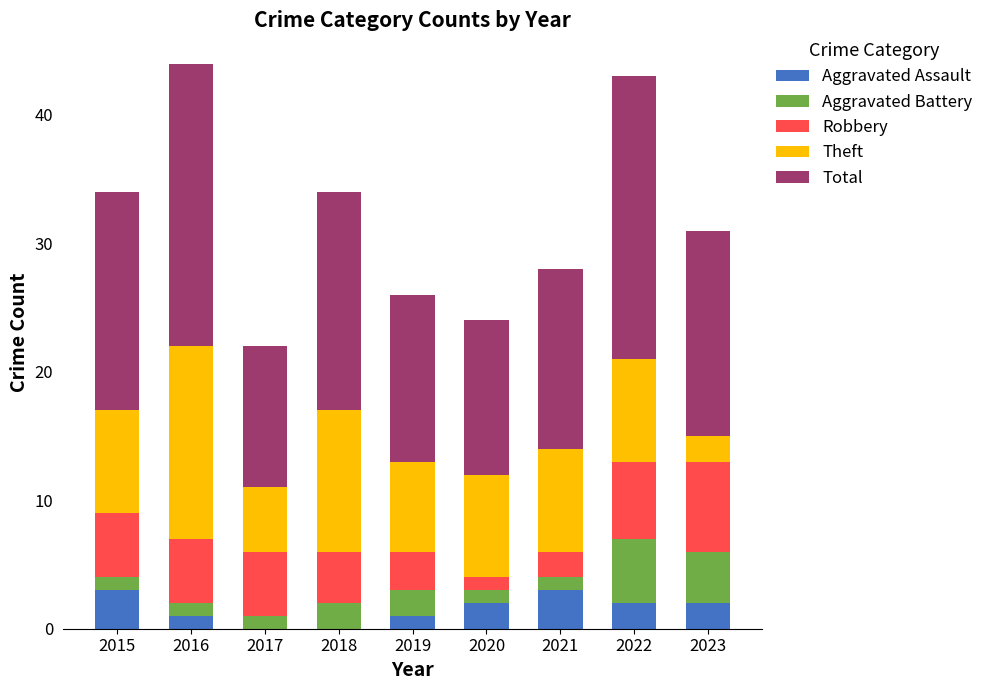

What is the maximum value for Aggravated Assault?

3